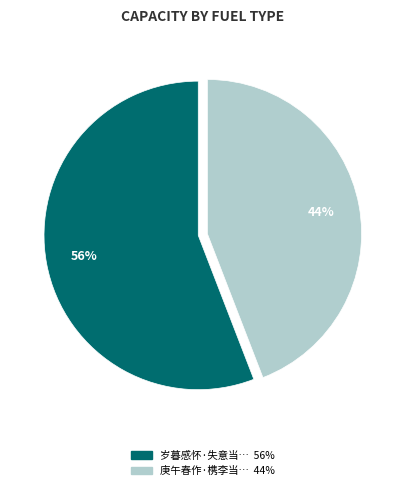

To the nearest percent, what is the average slice percentage?

50%